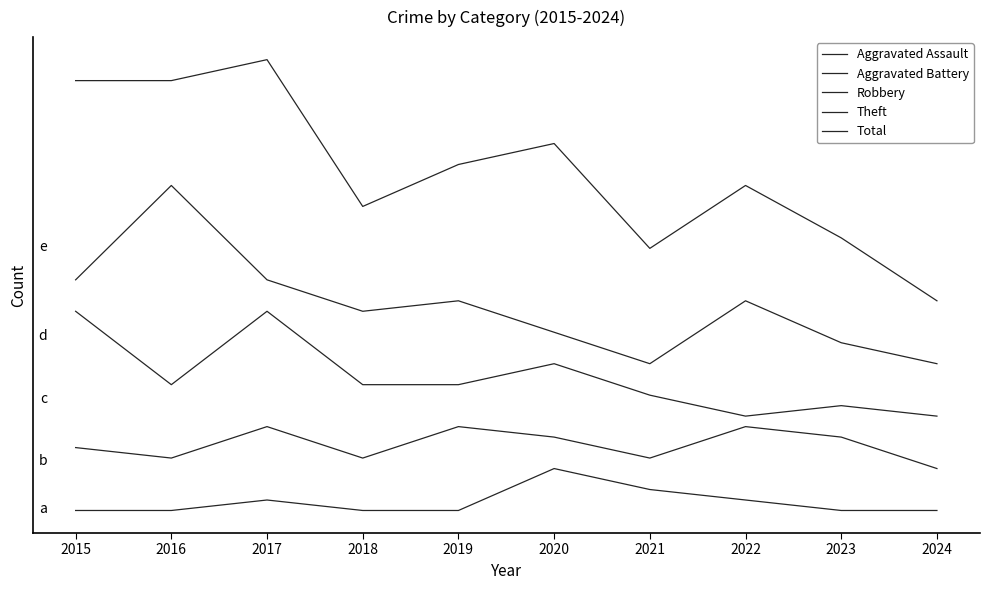

At which category is the sum across all series the highest?

2017